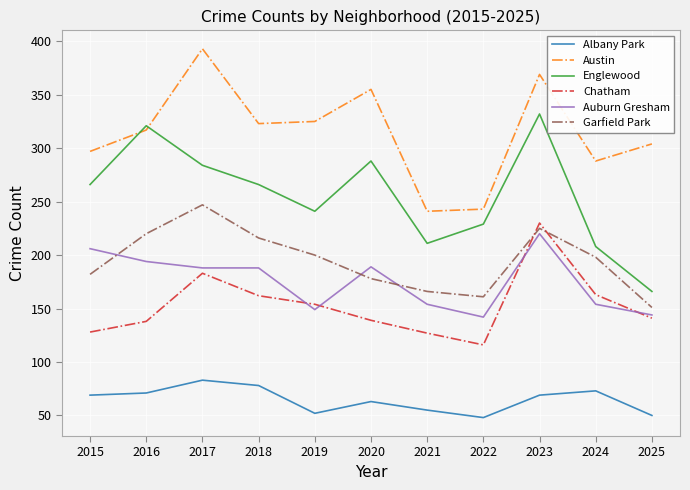

True or false: Albany Park and Englewood cross at least once.

False